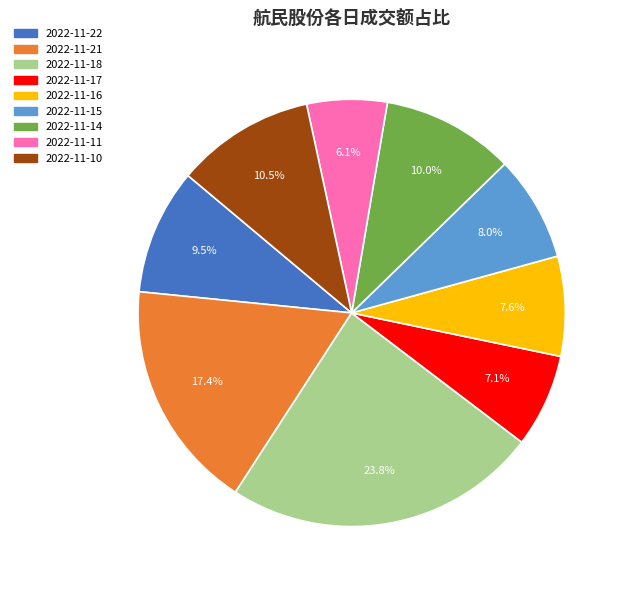

To the nearest percent, what is the difference between the largest and smallest slice percentages?

18%